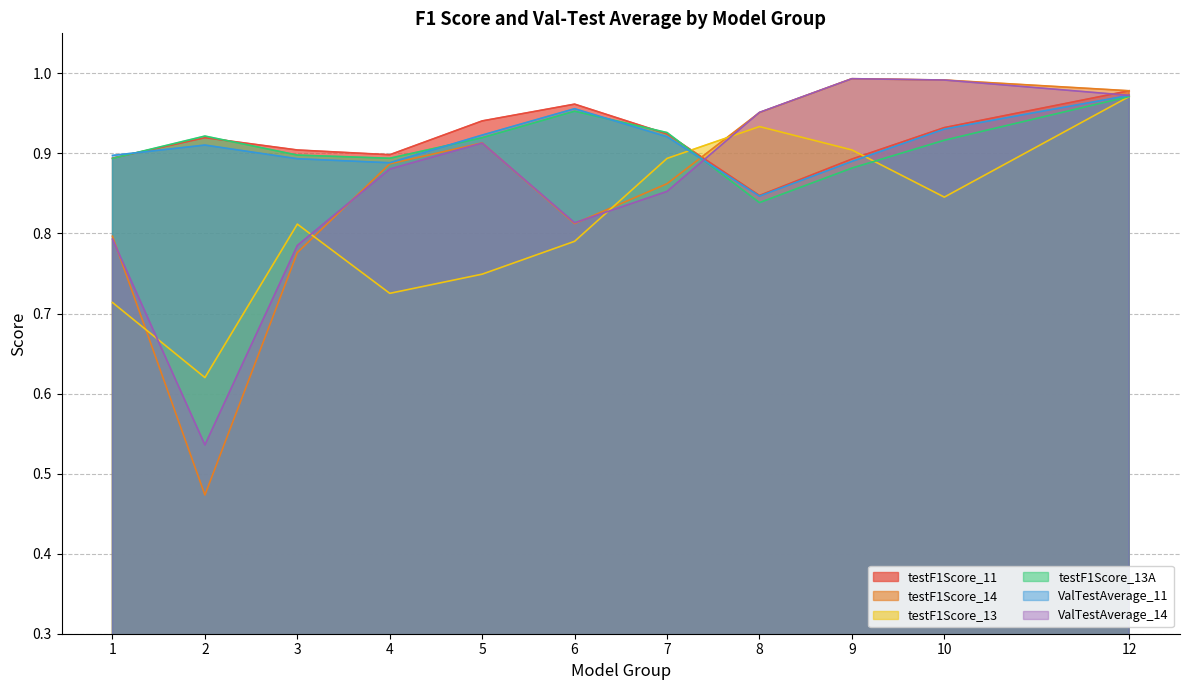

What is the value of the testF1Score_13A point at the 10th from the left?

0.9